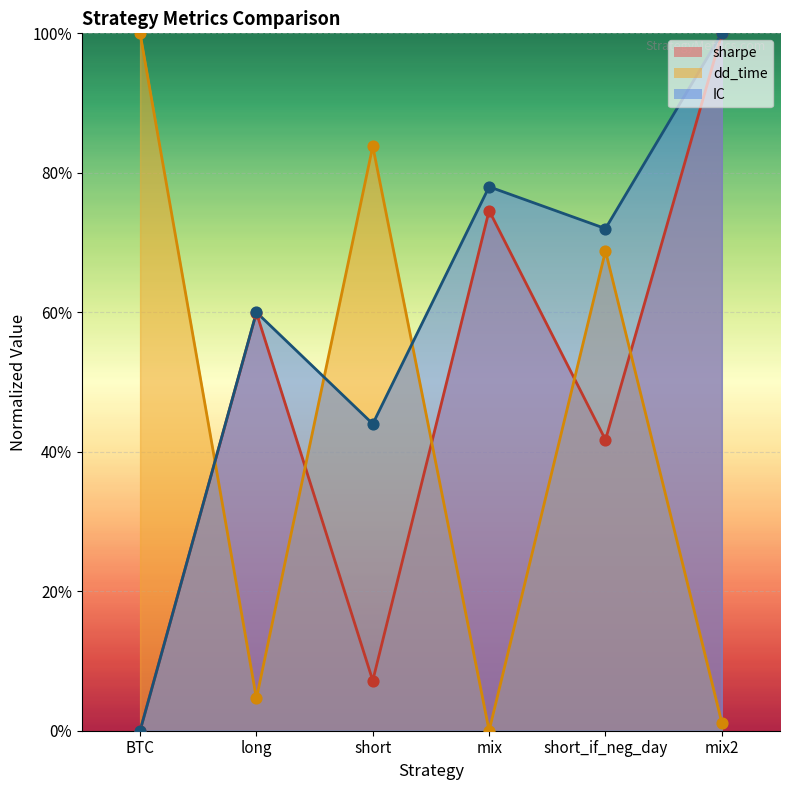

Which series has the largest Y range (max minus min)?

sharpe